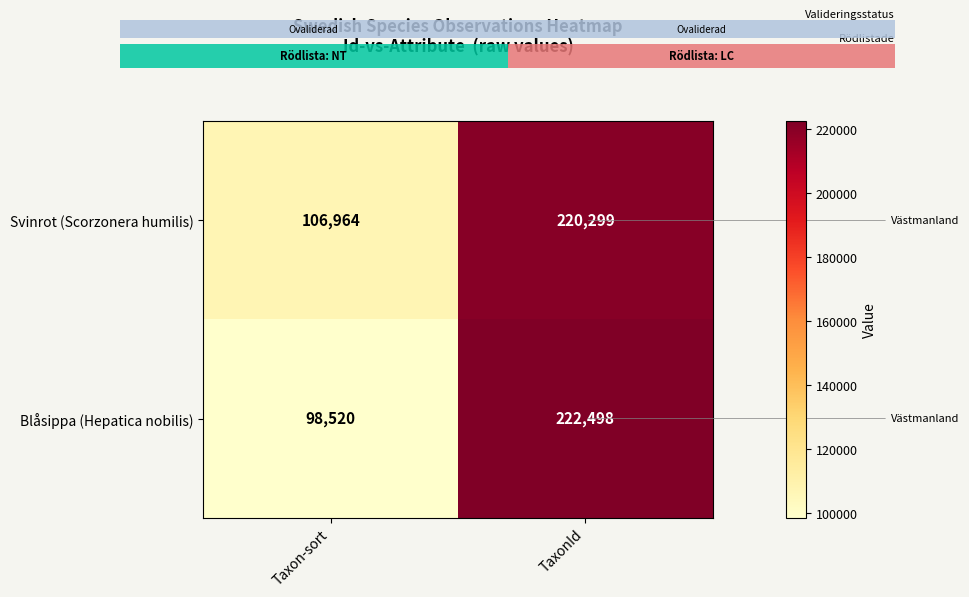

The Blåsippa (Hepatica nobilis) series shows 164163 at Taxon-sort. True or false?

False